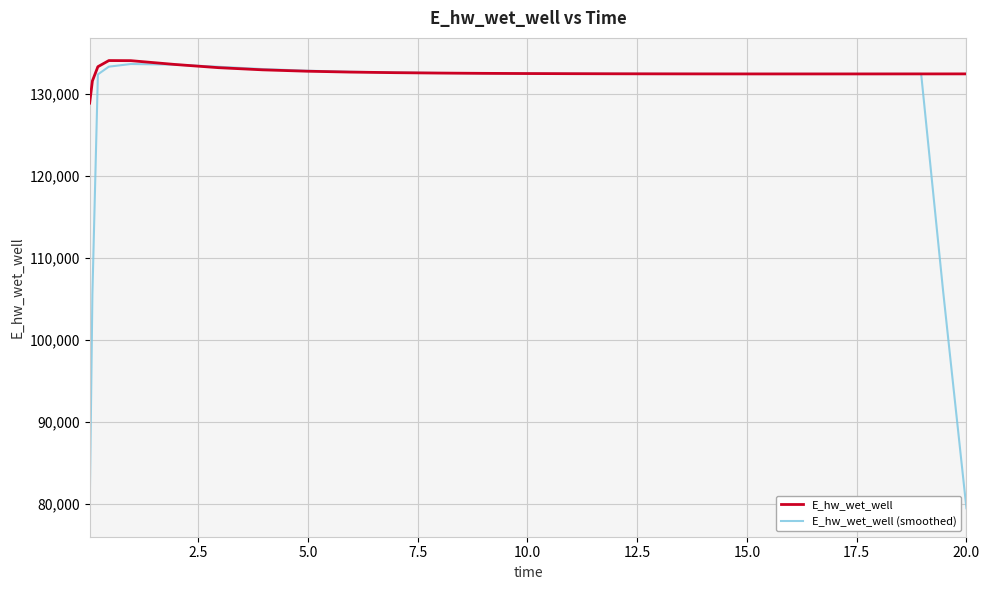

List the series in order of their overall mean, lowest first.

E_hw_wet_well (smoothed), E_hw_wet_well